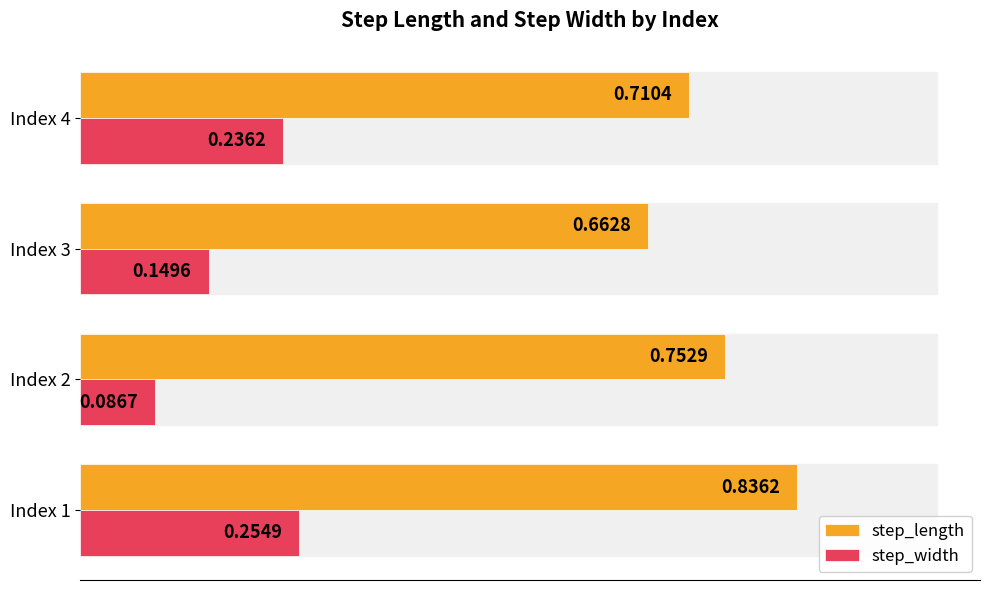

Which series changed the most between Index 1 and Index 2?

step_width